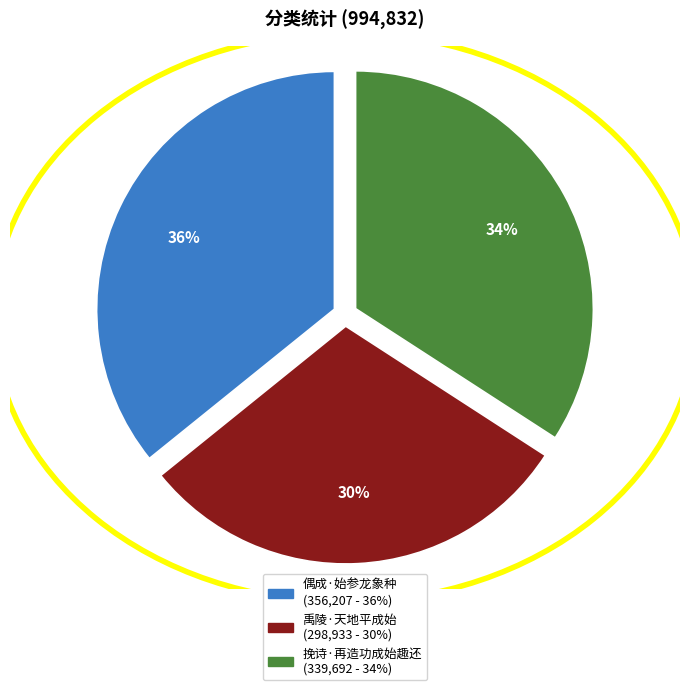

Is the sum of 挽诗·再造功成始趣还 and 偶成·始参龙象种 greater than half?

Yes